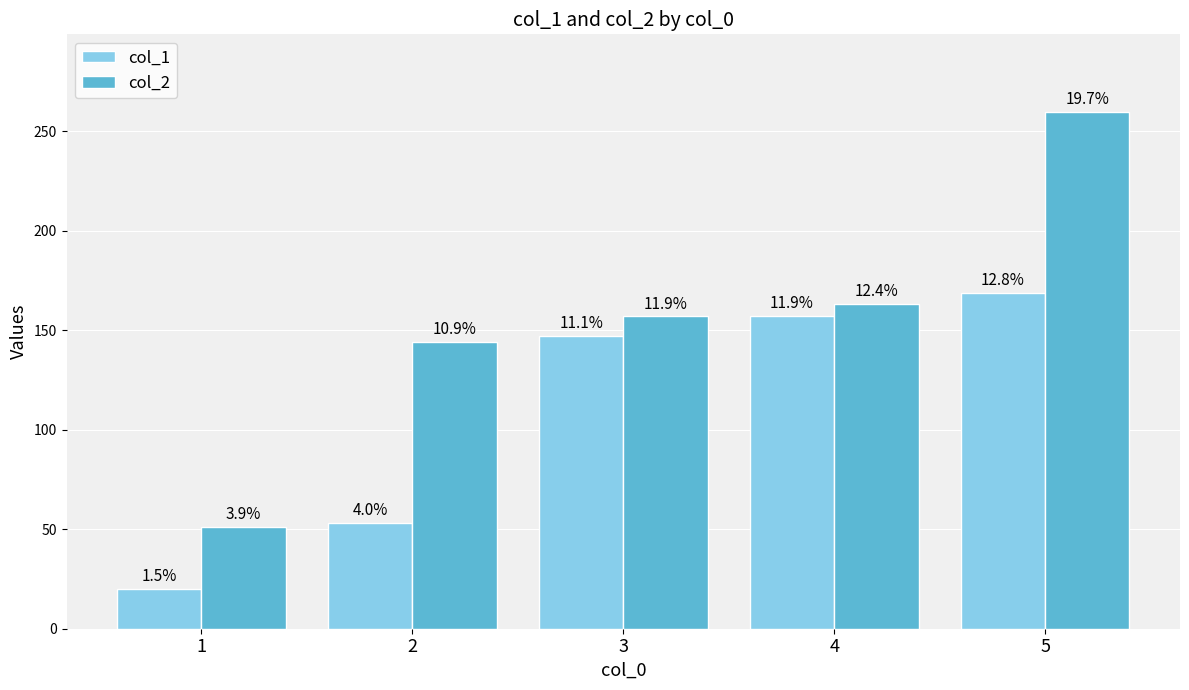

Between 1 and 4, which is larger?

4